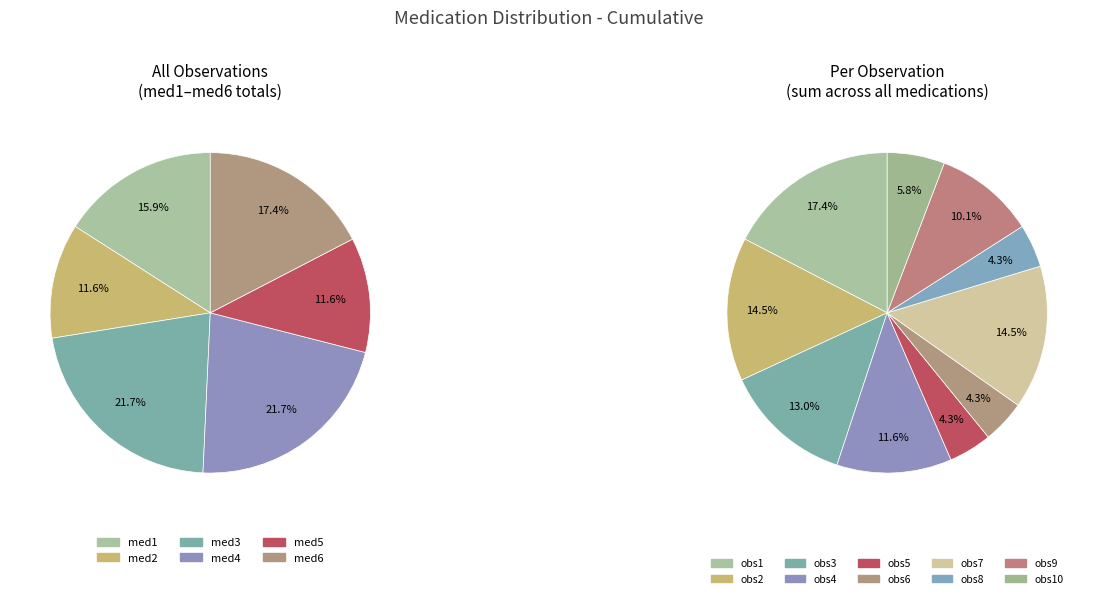

Is there a majority slice in this chart?

No